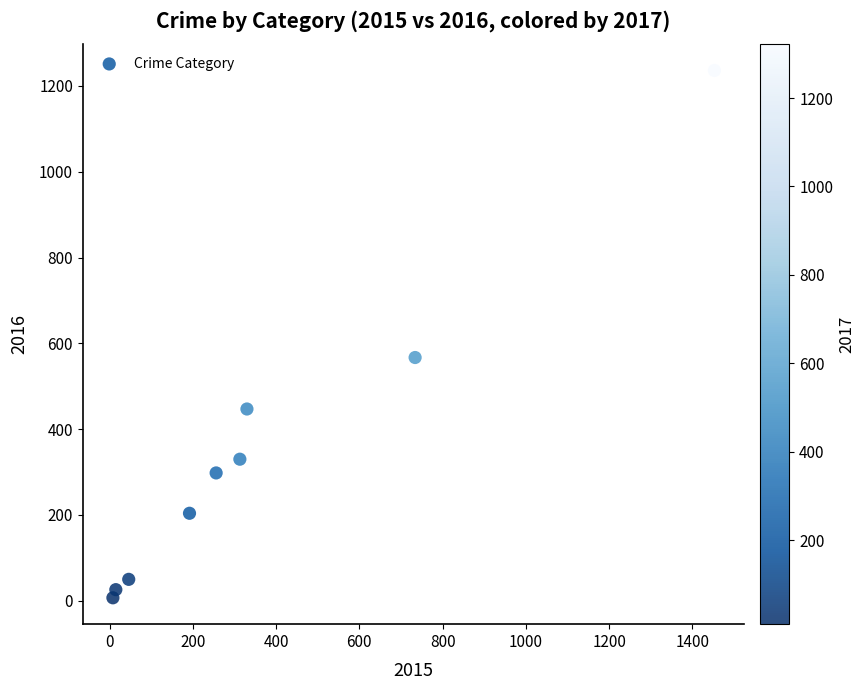

What is the average X value?

372